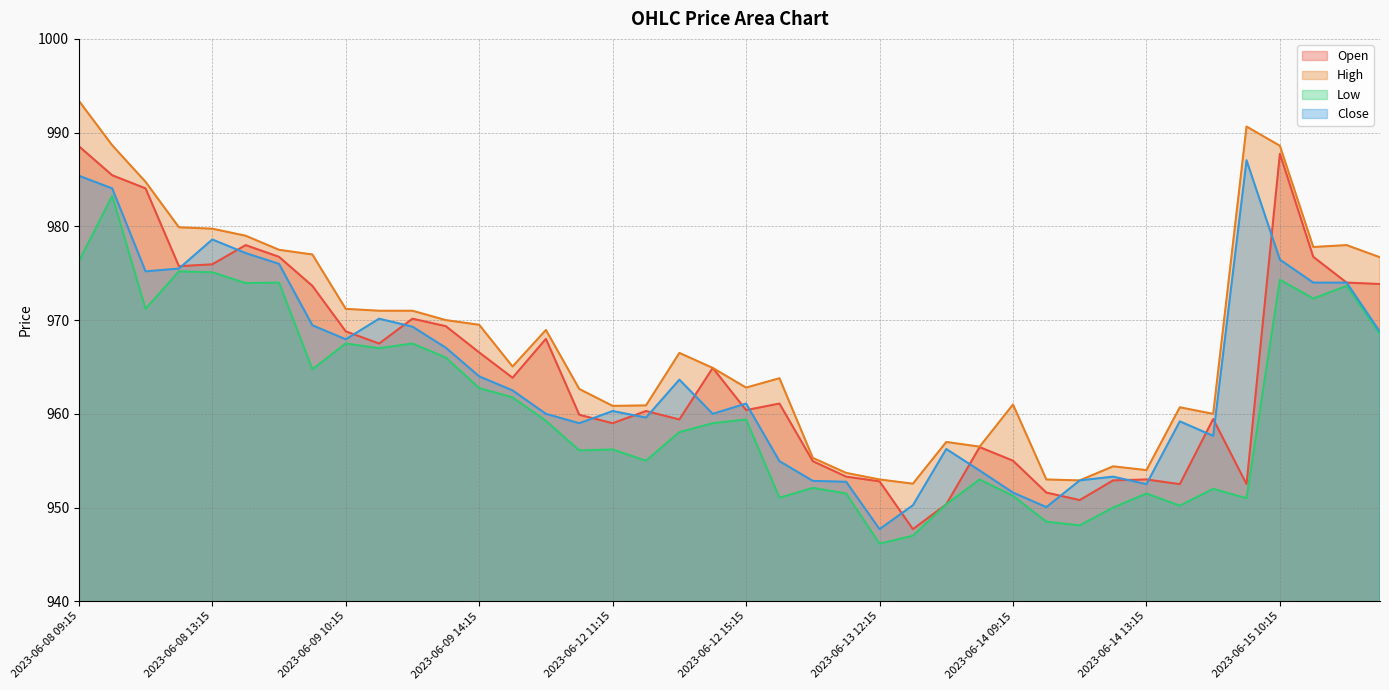

What is the smallest value displayed?

946.1